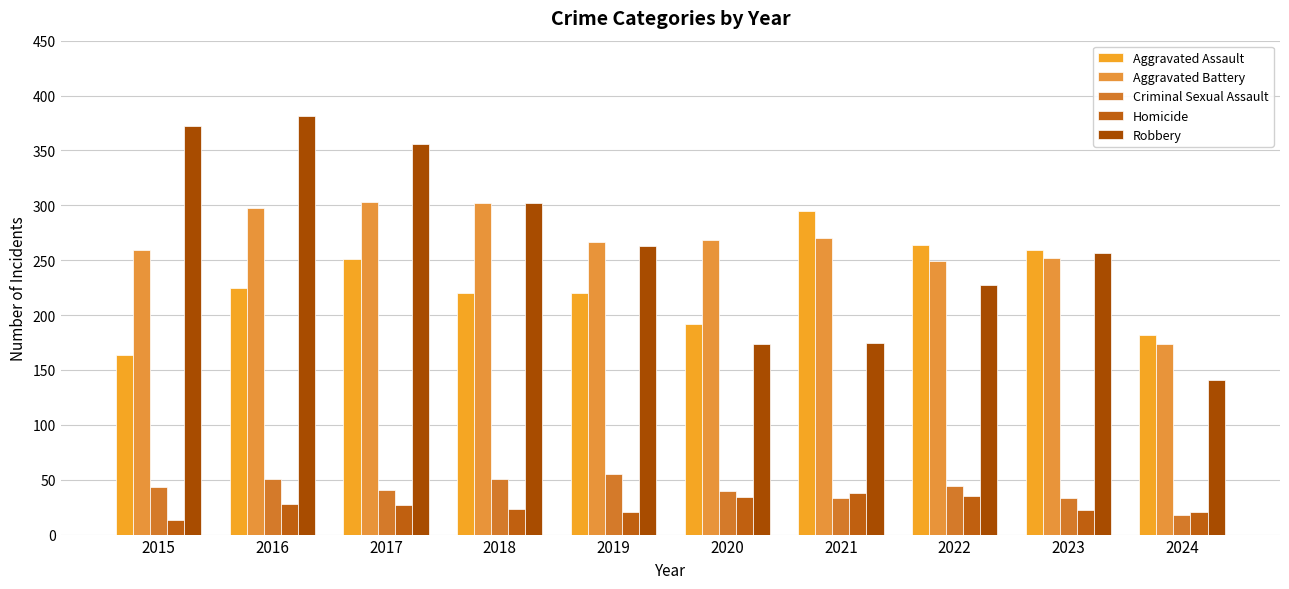

At how many categories does at least one series exceed 264?

7